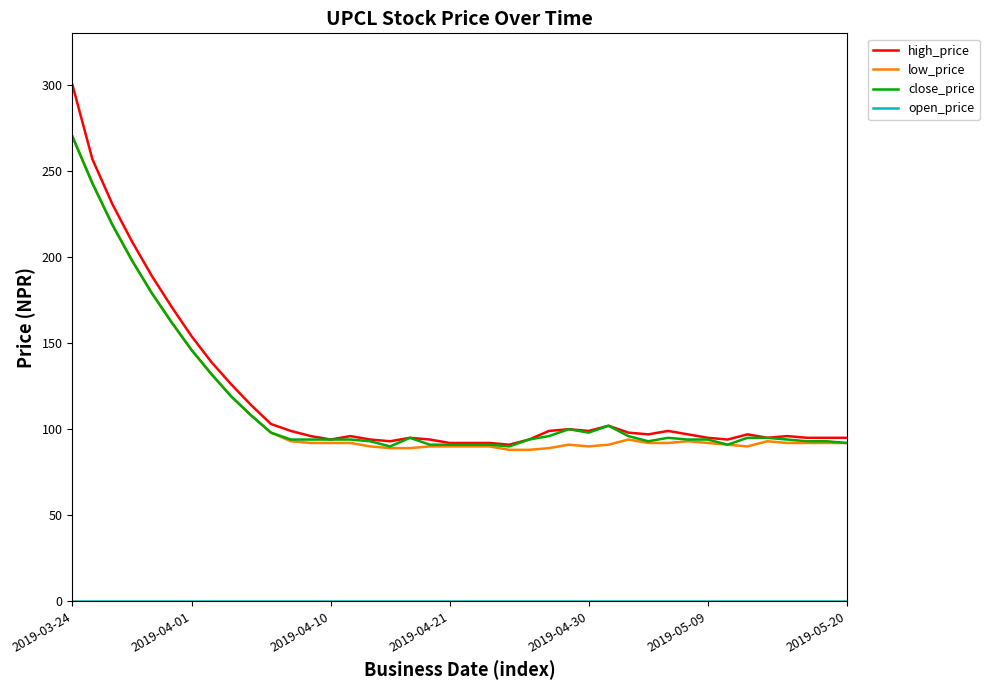

What is the lowest value of the high_price series?

91